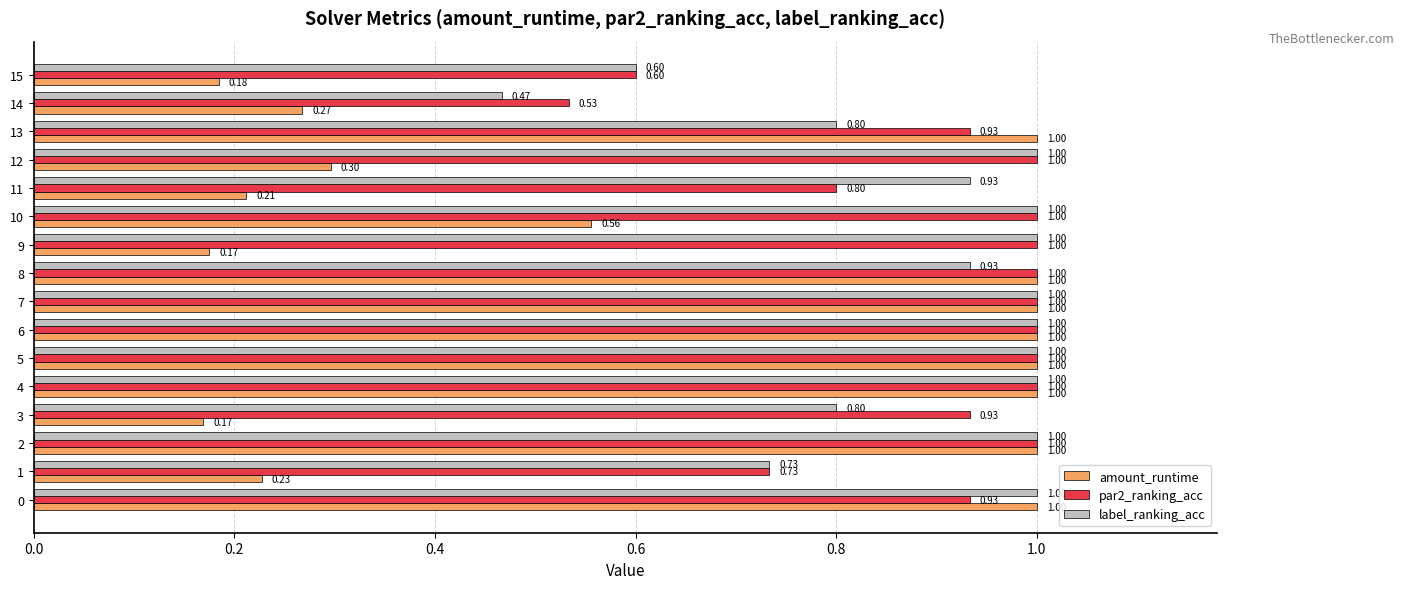

How many categories are shown in the chart?

16